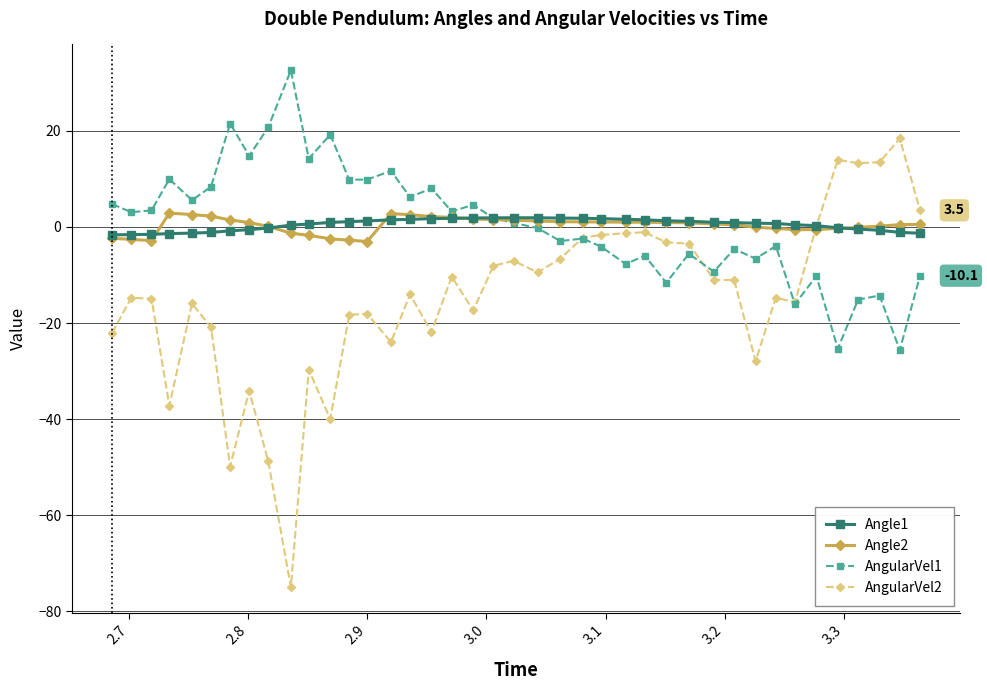

What is the greatest value displayed?

32.6